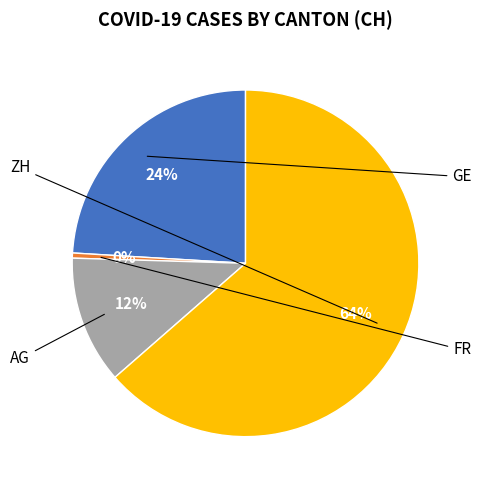

To the nearest percent, what is the average slice percentage?

25%